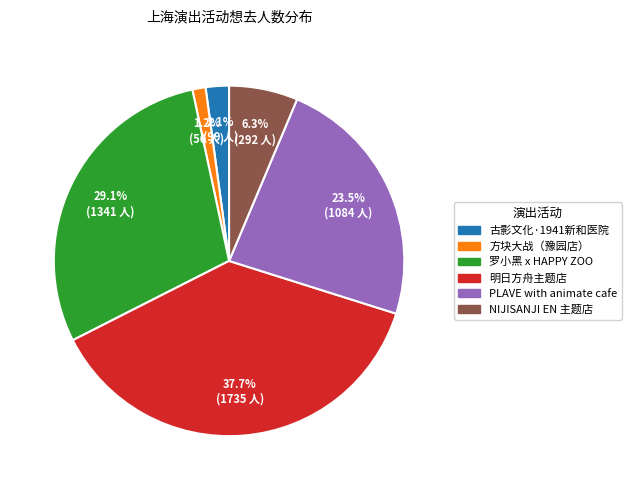

Does any single category account for the majority?

No